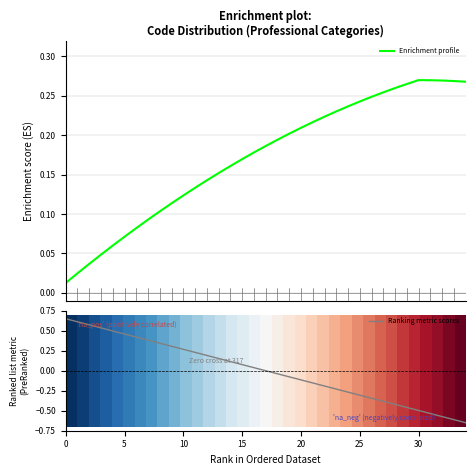

The Ranking metric scores series shows -0.2 at 30. True or false?

False